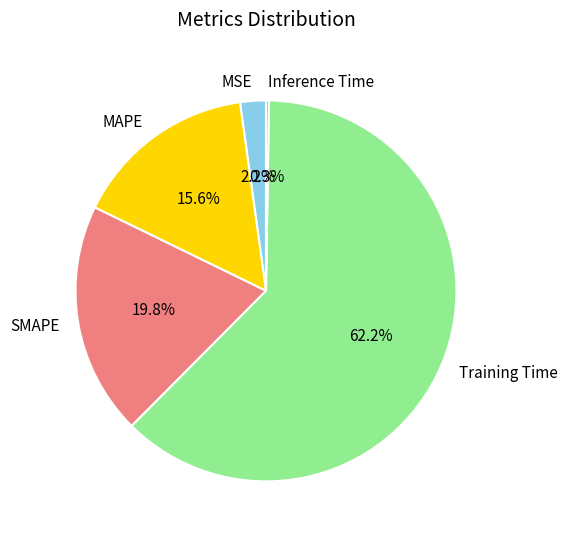

Is Training Time the majority of the pie?

Yes